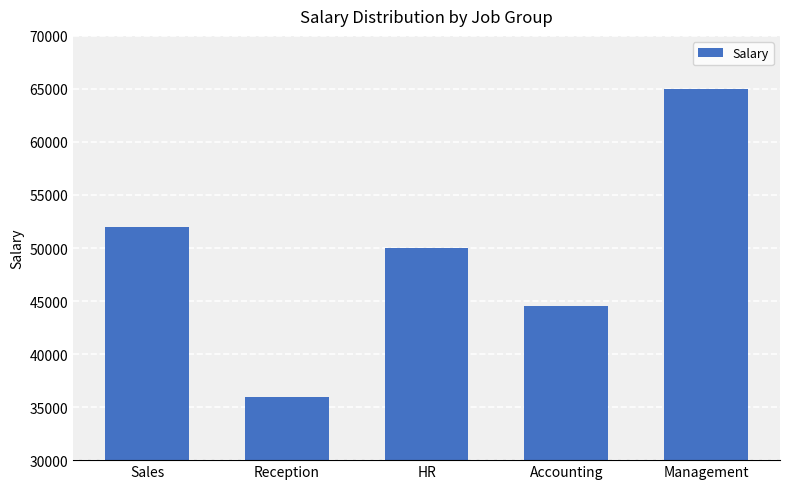

What is the difference between the second highest and minimum values?

16000